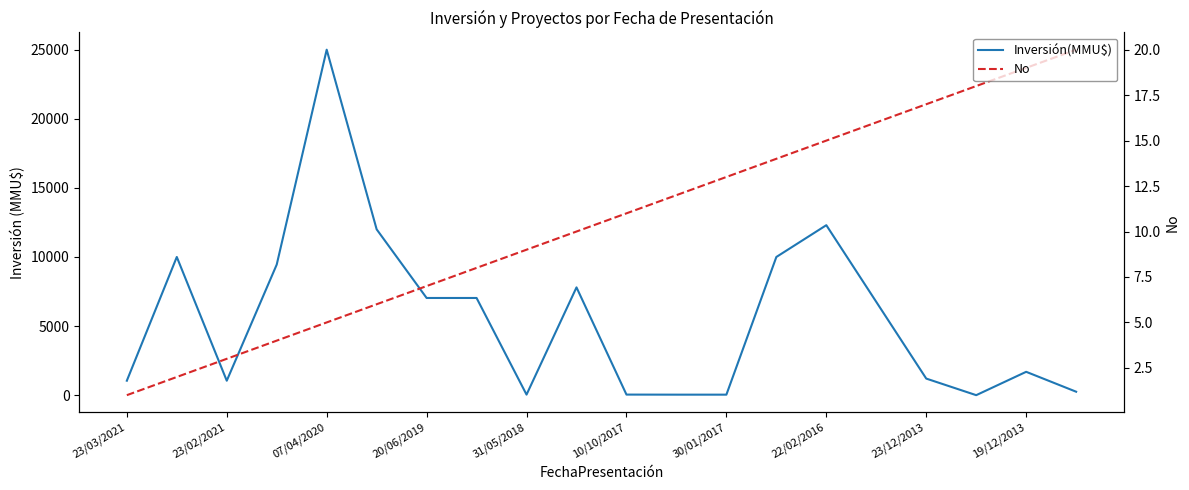

Which series has the widest spread of values?

Inversión(MMU$)